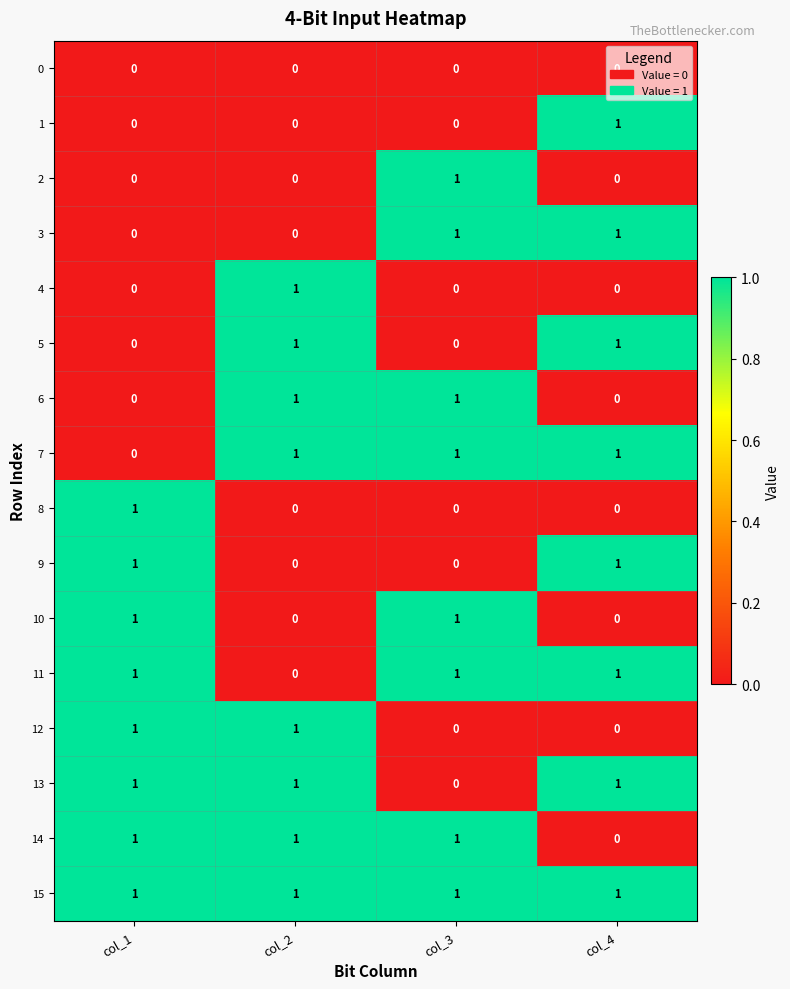

At which label is 11 closest to 0?

col_2